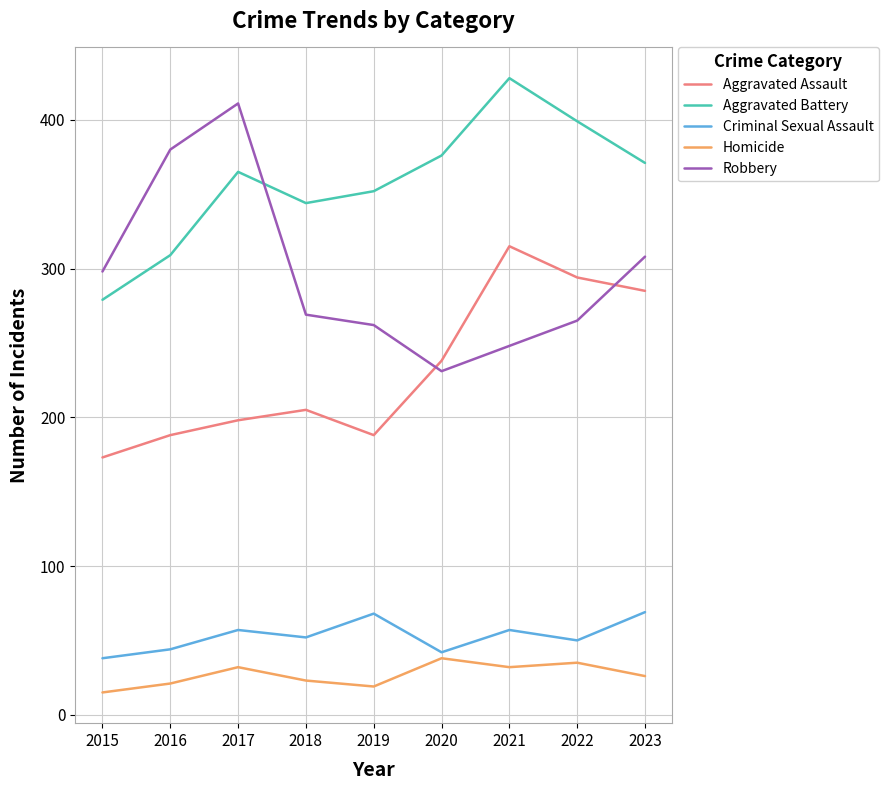

Rank the series at 2015 from highest to lowest value.

Robbery, Aggravated Battery, Aggravated Assault, Criminal Sexual Assault, Homicide